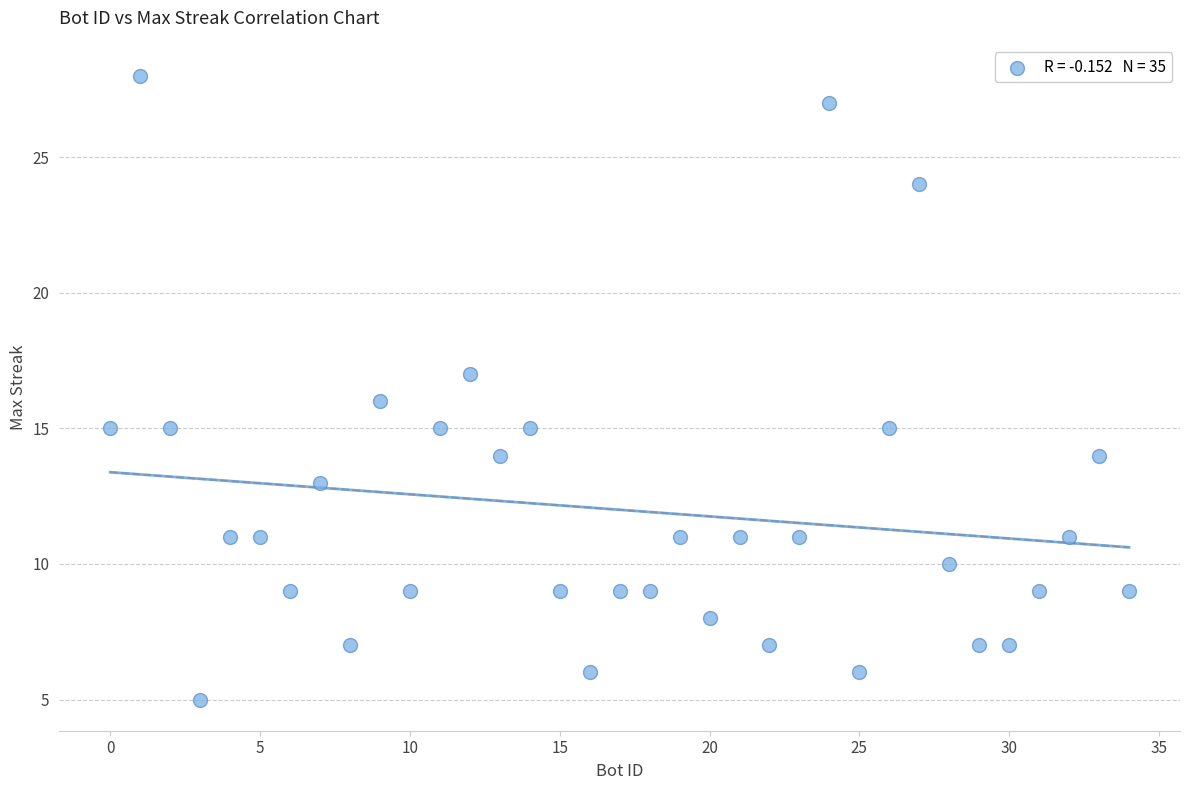

What is the range of Y values (max minus min)?

23